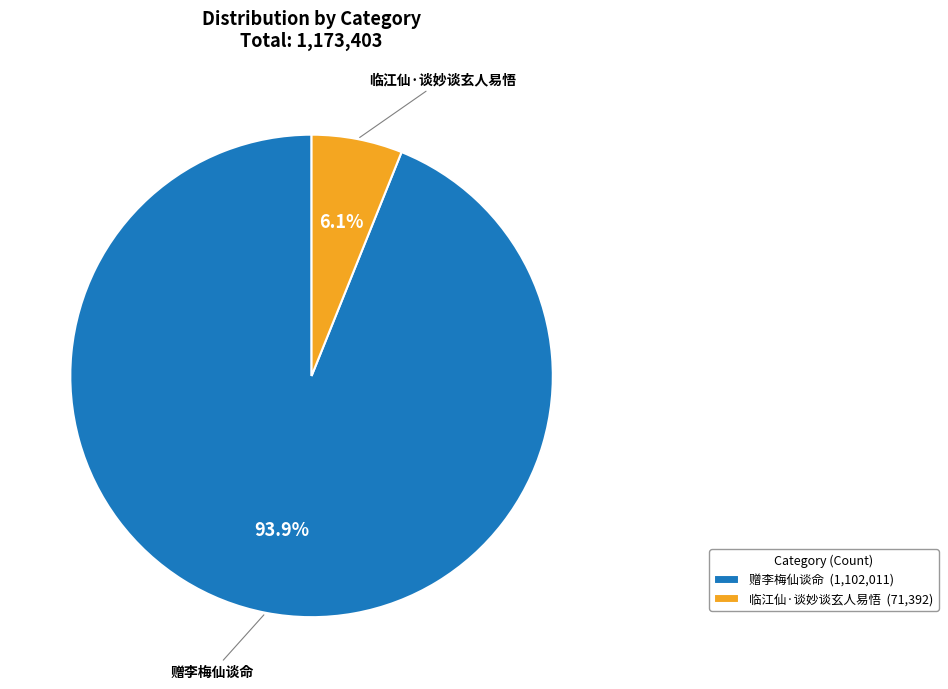

True or false: 赠李梅仙谈命 accounts for 94% of the total.

True